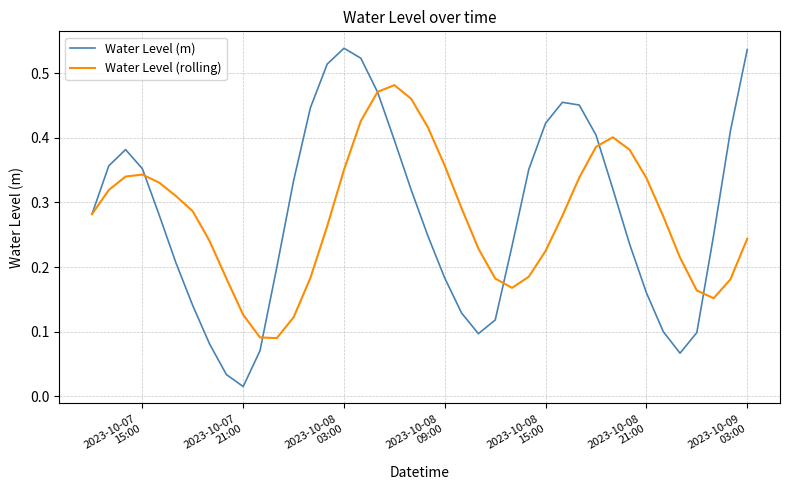

At how many categories does at least one series exceed 0?

40